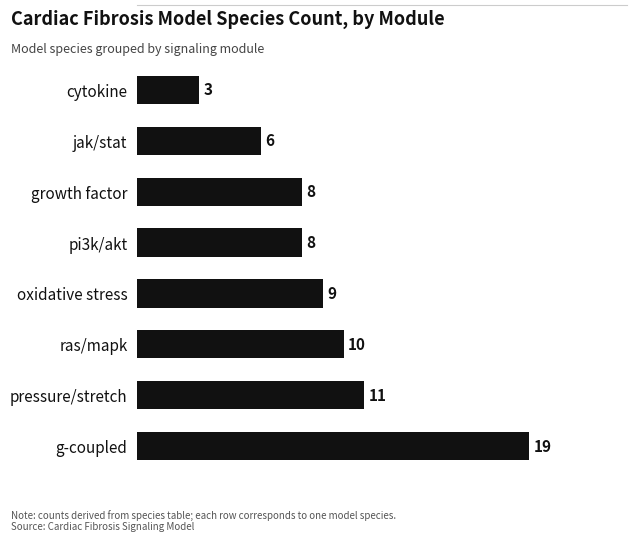

What is the average value?

9